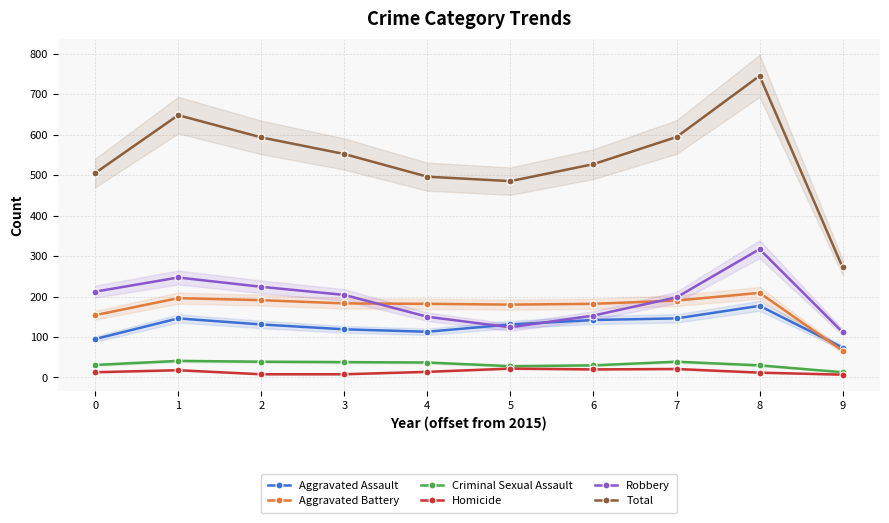

The value of Criminal Sexual Assault at 5 is 28. True or false?

True